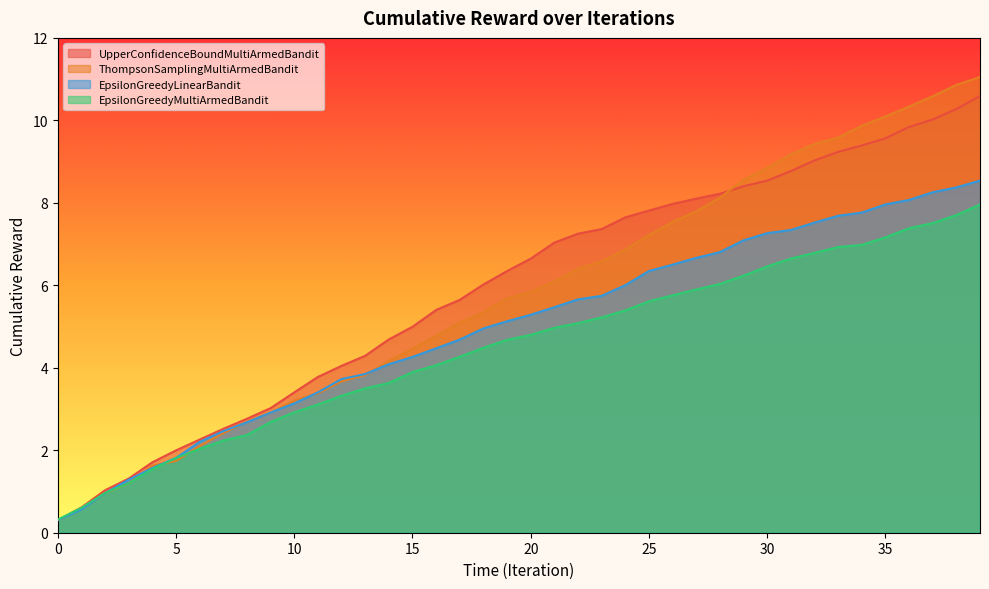

True or false: EpsilonGreedyLinearBandit and EpsilonGreedyMultiArmedBandit cross at least once.

True